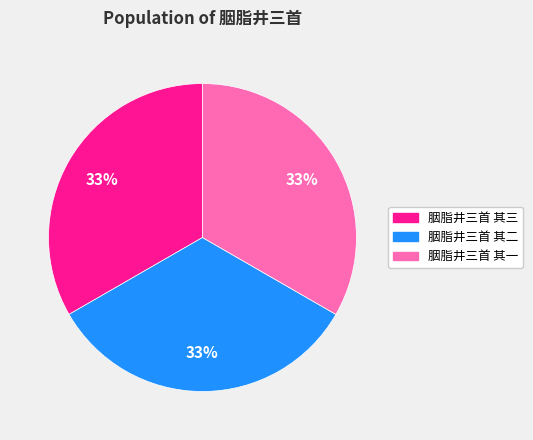

The 胭脂井三首 其二 slice represents 24% of the pie. True or false?

False